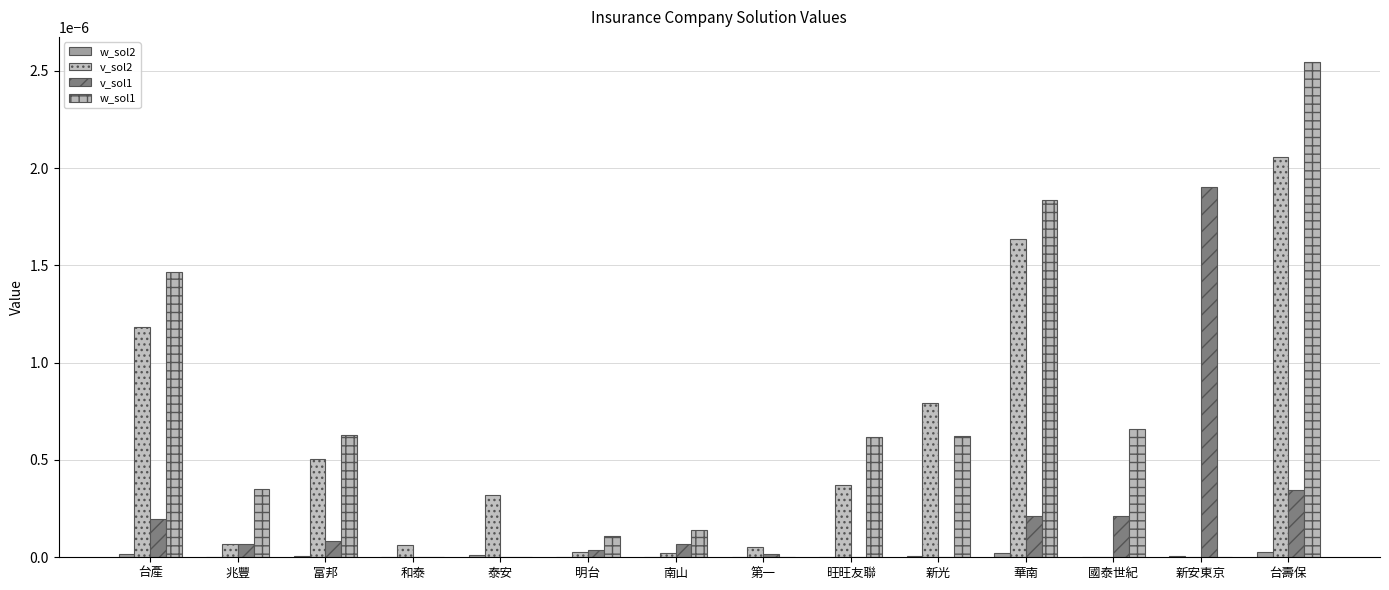

How many data points does each series have?

14